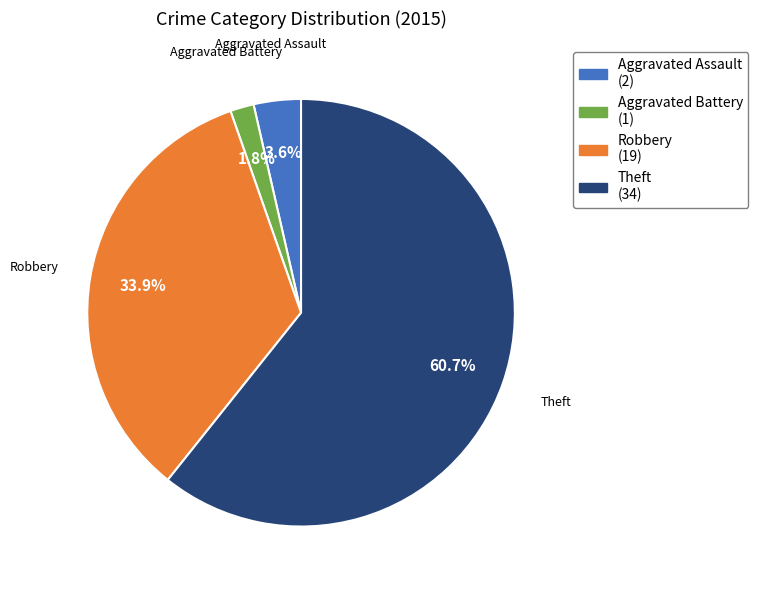

Combined, do Aggravated Assault and Aggravated Battery account for over 50%?

No